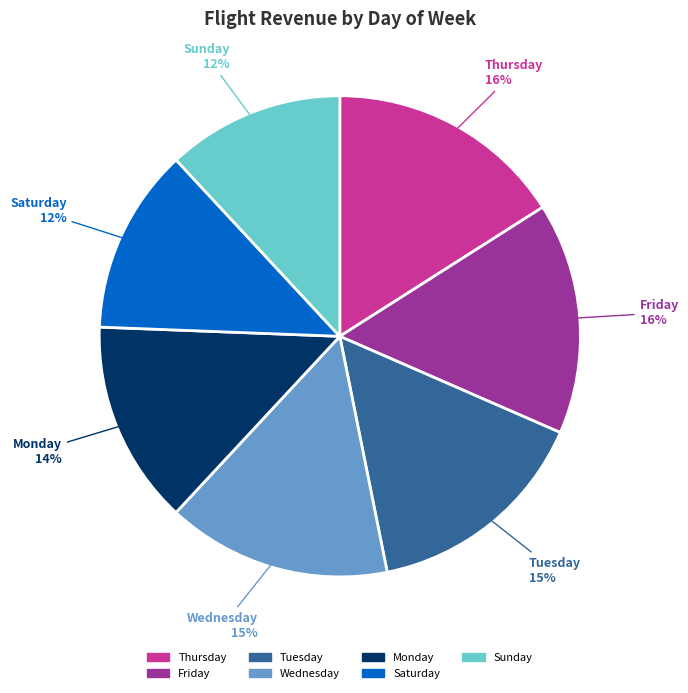

To the nearest percent, what portion does Friday represent?

16%